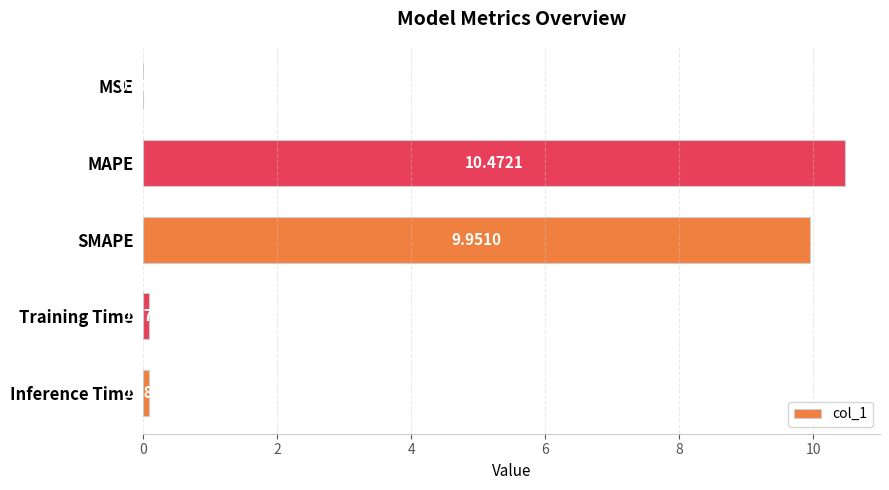

Does the chart contain stacked bars?

No